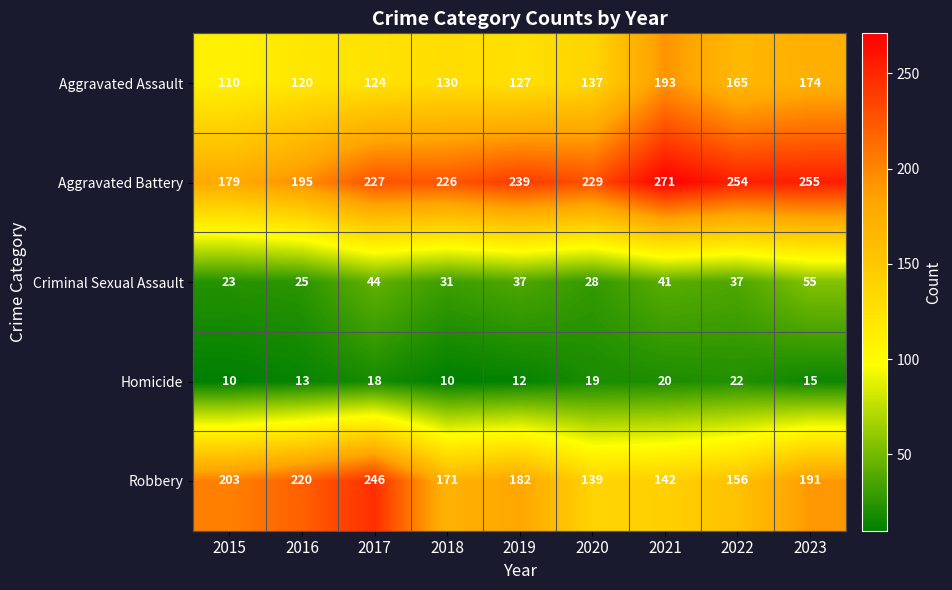

List the labels in order of Robbery value, smallest first.

2020, 2021, 2022, 2018, 2019, 2023, 2015, 2016, 2017